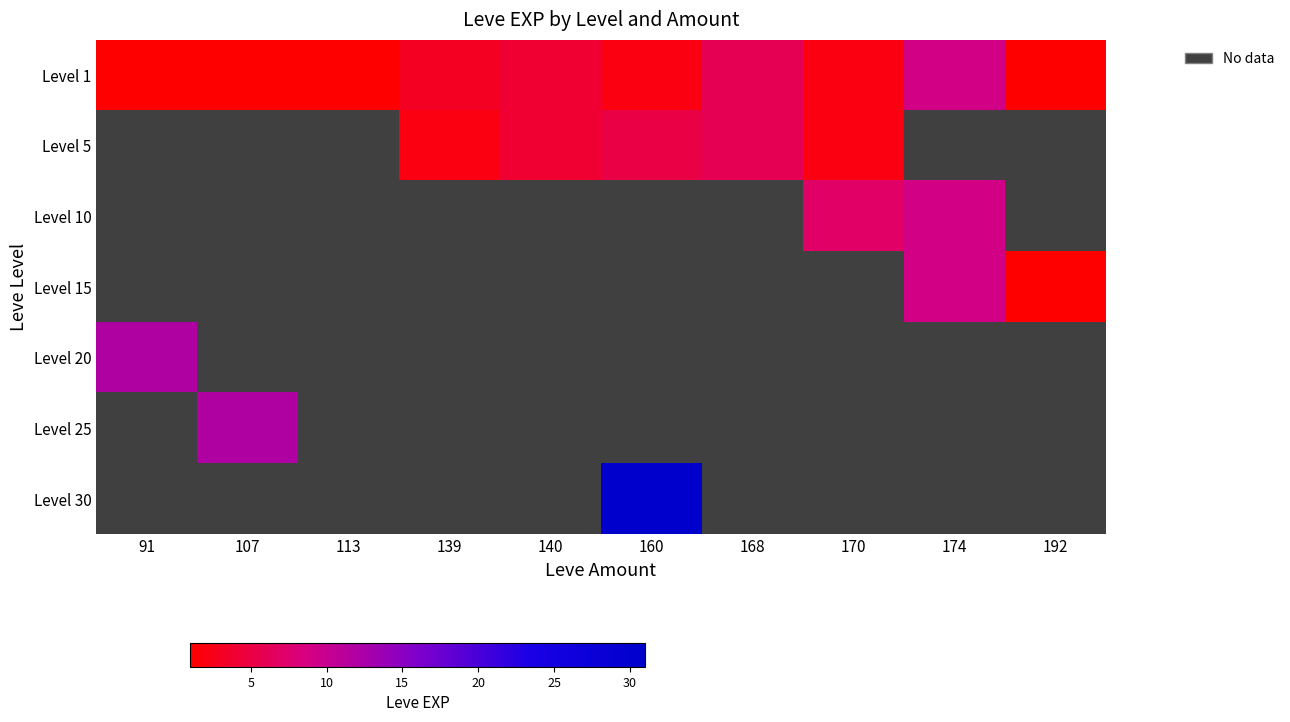

Which has a higher value, 107 or 139?

139